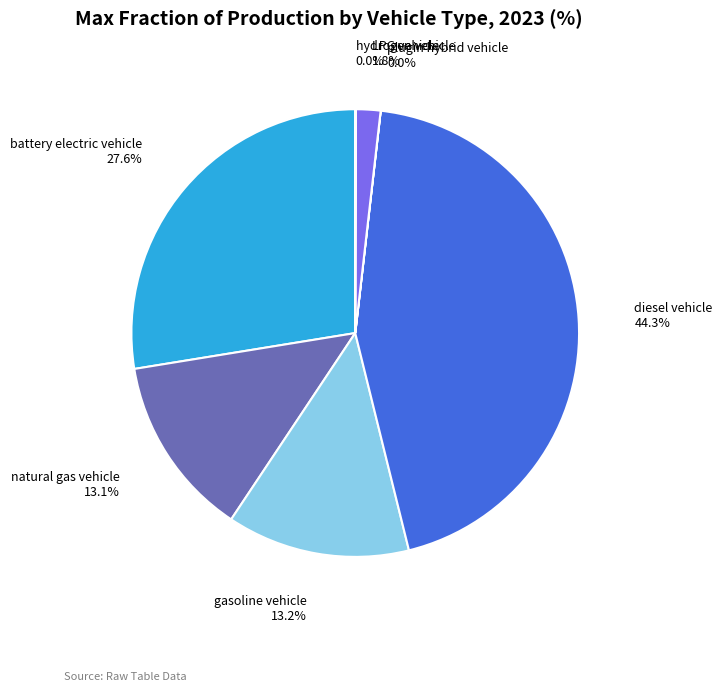

What is the largest slice in the pie chart?

diesel vehicle